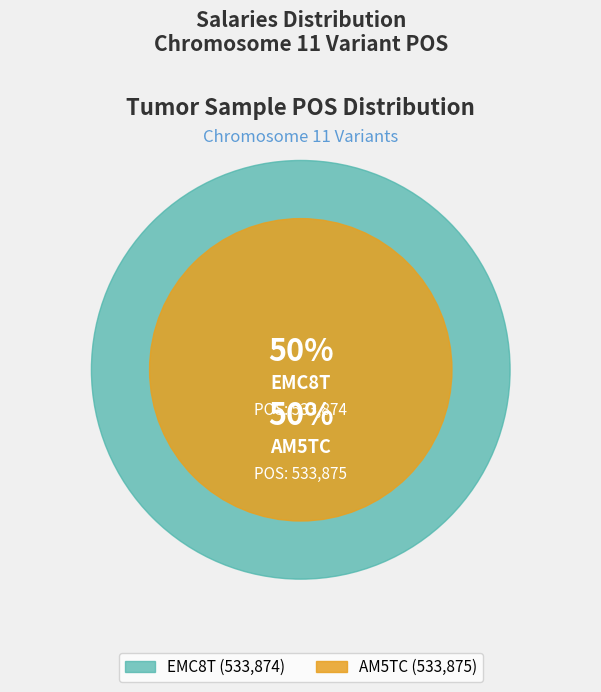

How many segments does this pie chart have?

2